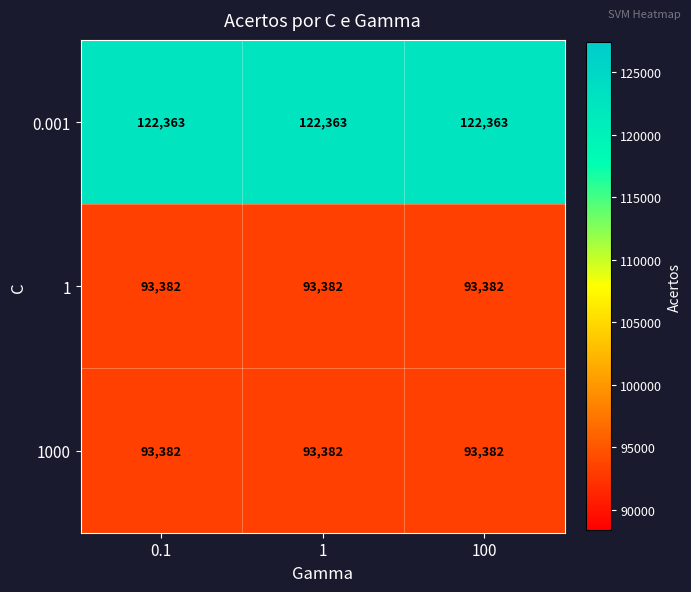

Count the number of categories in the chart.

3